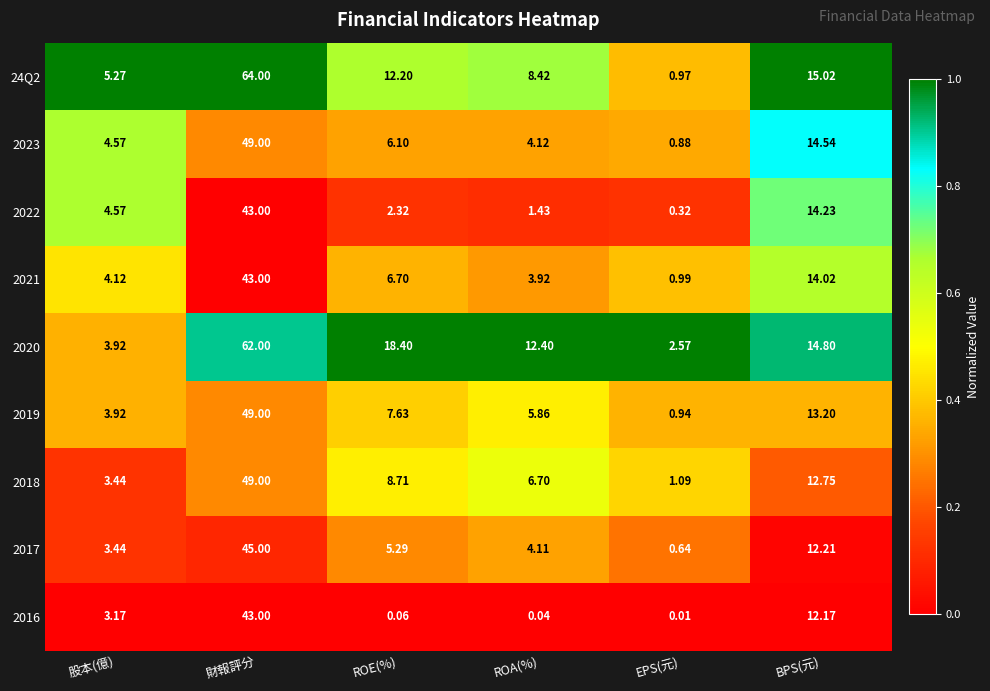

At which label does 2017 first exceed 5?

財報評分